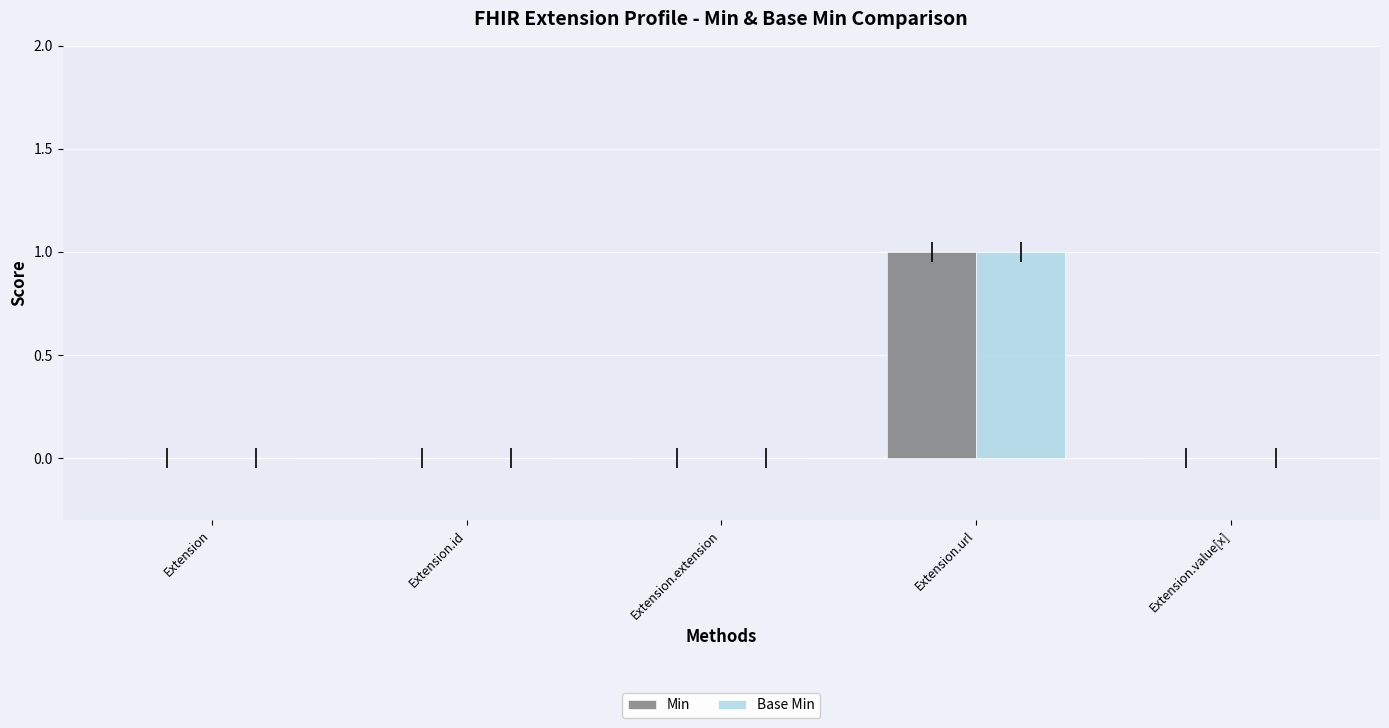

How many groups of bars are there?

5